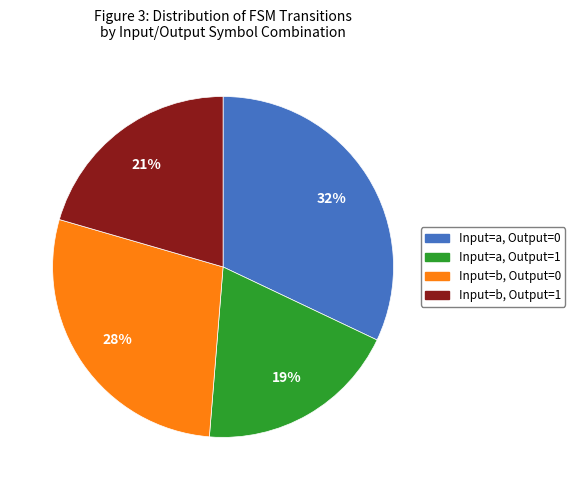

Is there any slice that represents more than half of the pie?

No